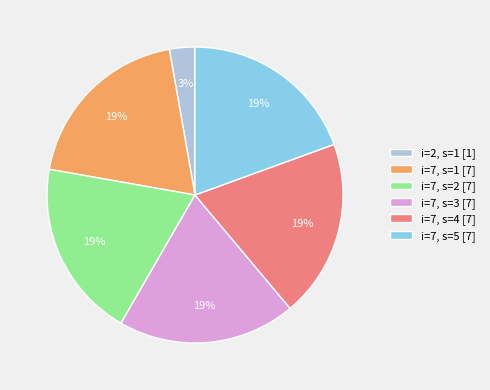

To the nearest percent, what portion does i=7, s=5 [7] represent?

19%